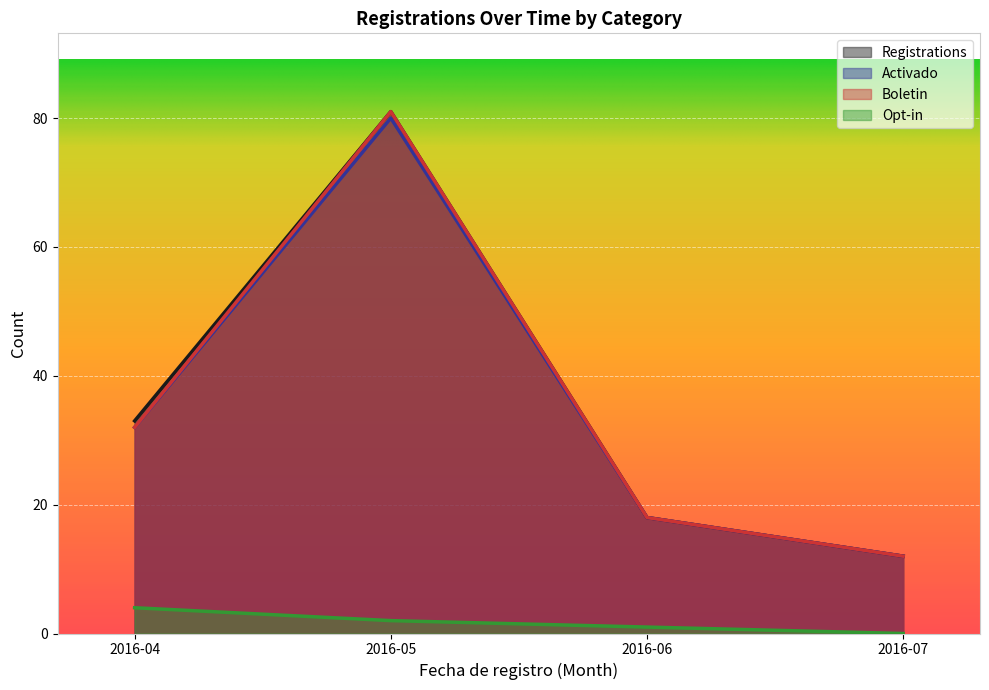

What is the spread (max minus min) of values at 2016-07?

12